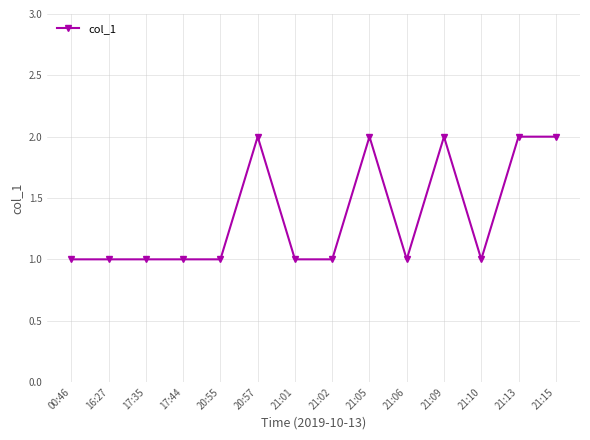

True or false: the data has more than 2 interior local peaks.

True